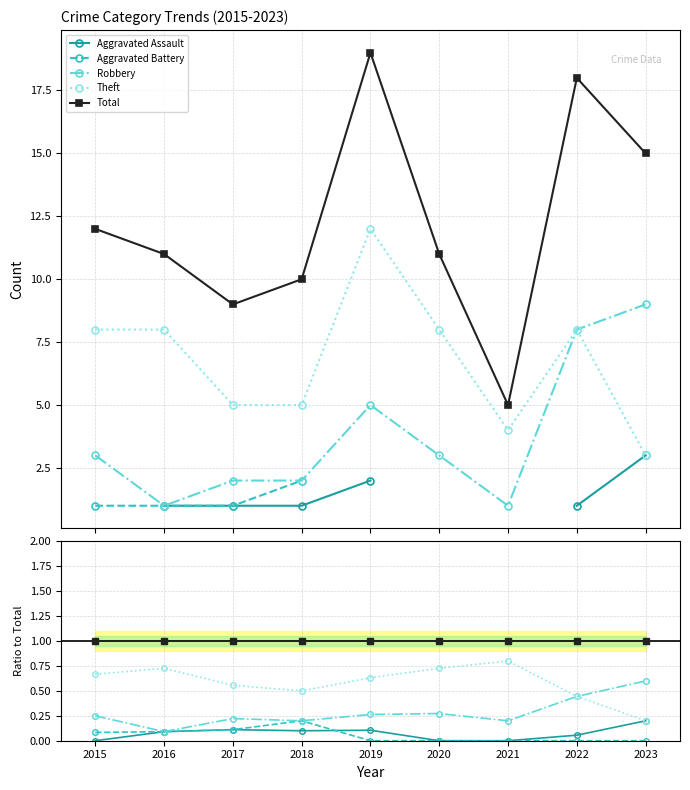

Reading left to right, what are all the values shown in this chart?

Aggravated Assault: 0.0	0.1	0.1	0.1	0.1	0.0	0.0	0.1	0.2
Aggravated Battery: 0.1	0.1	0.1	0.2	0.0	0.0	0.0	0.0	0.0
Robbery: 0.2	0.1	0.2	0.2	0.3	0.3	0.2	0.4	0.6
Theft: 0.7	0.7	0.6	0.5	0.6	0.7	0.8	0.4	0.2
Total: 1.0	1.0	1.0	1.0	1.0	1.0	1.0	1.0	1.0